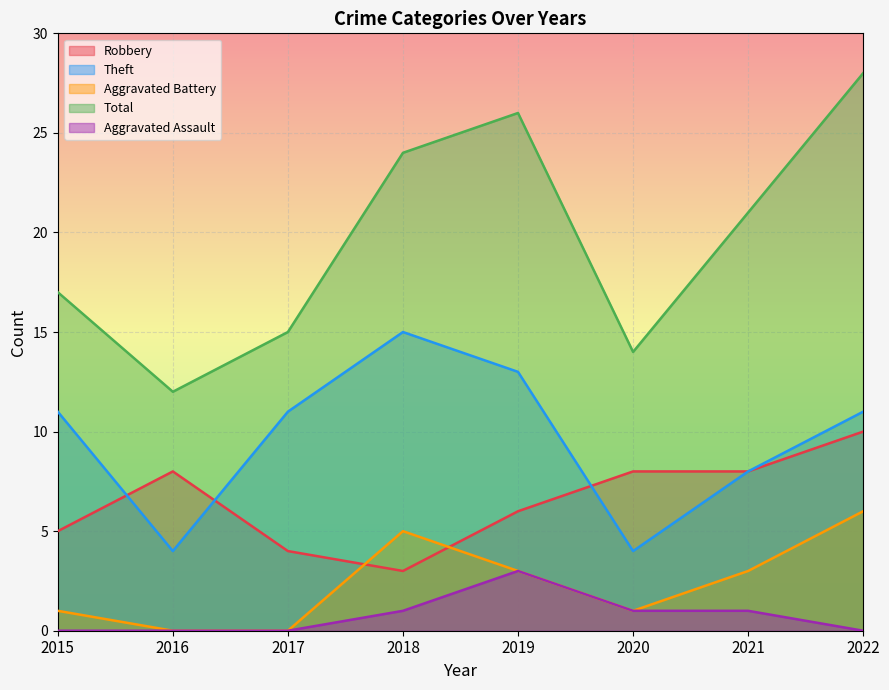

How many interior local peaks does the Theft series have?

1